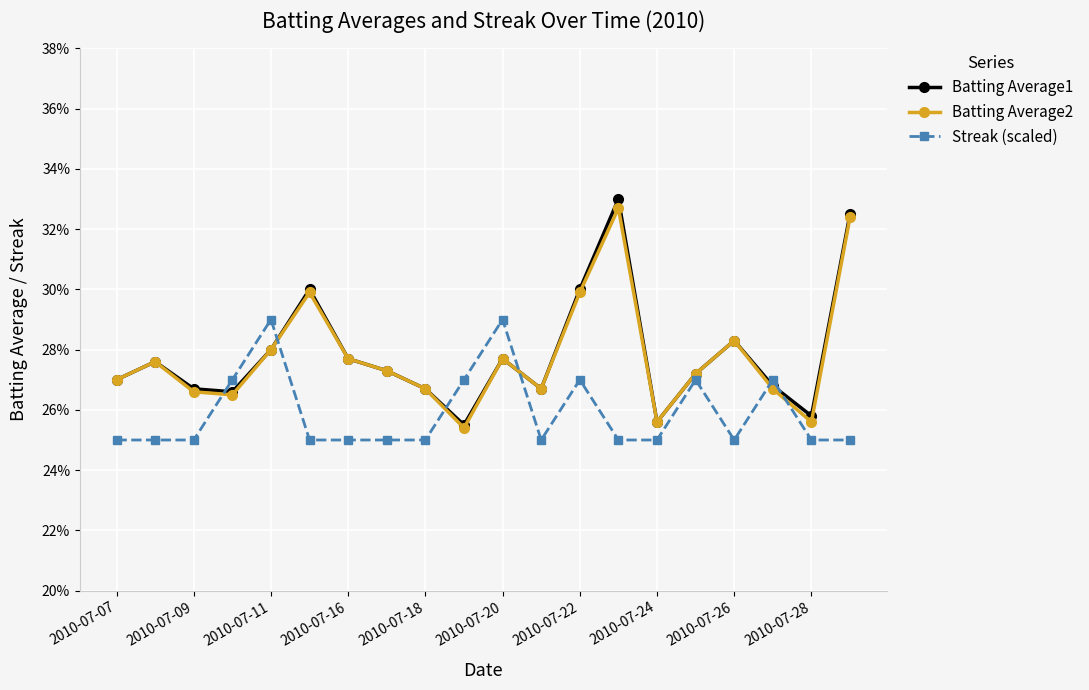

What are all the series names shown in the legend?

Batting Average1, Batting Average2, Streak (scaled)